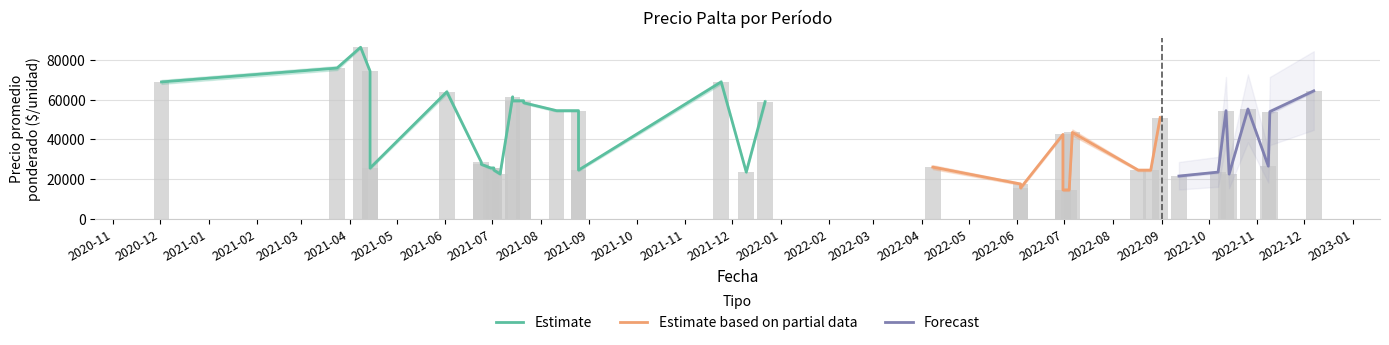

What is the label of the 36th bar from the left?

2021-08-11